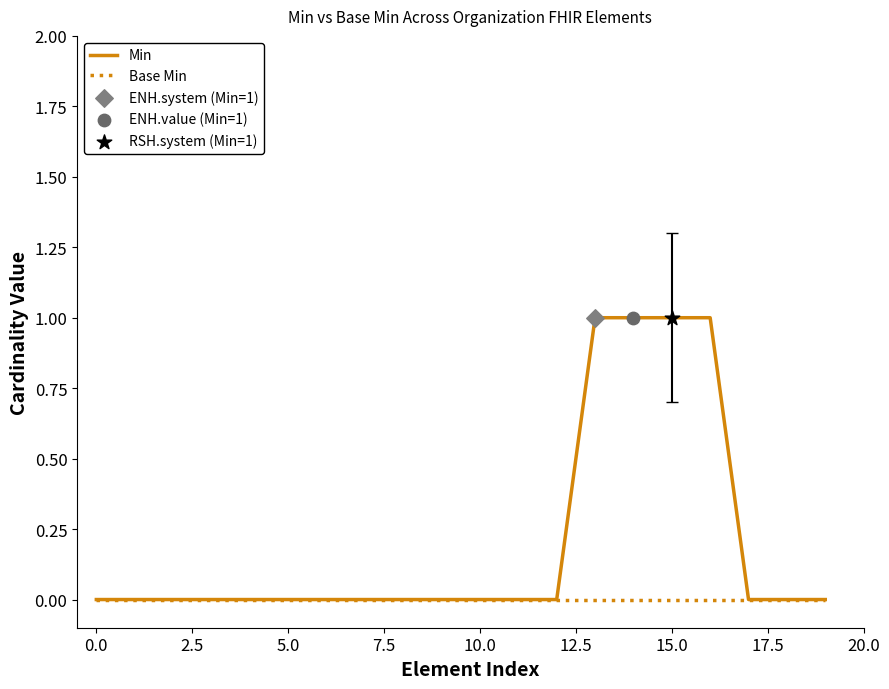

Which series has the widest spread of values?

Min